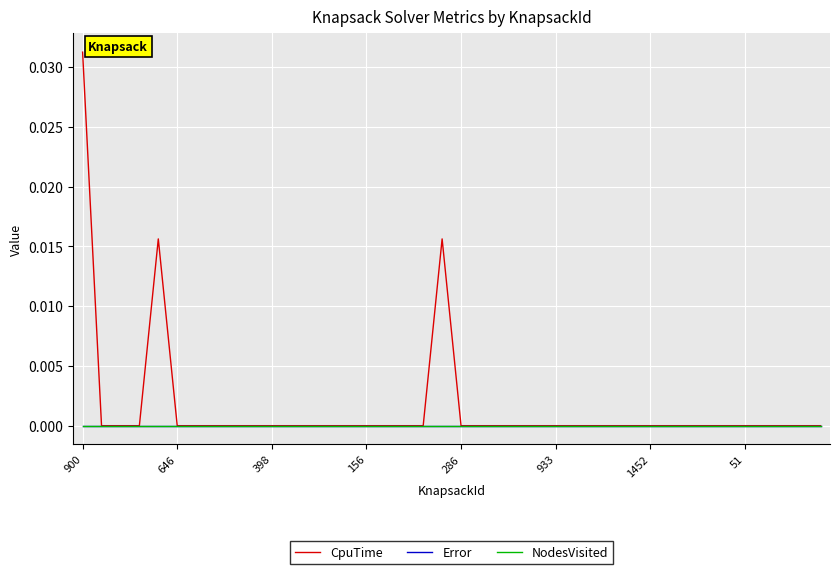

Which series has the largest range (max minus min)?

CpuTime